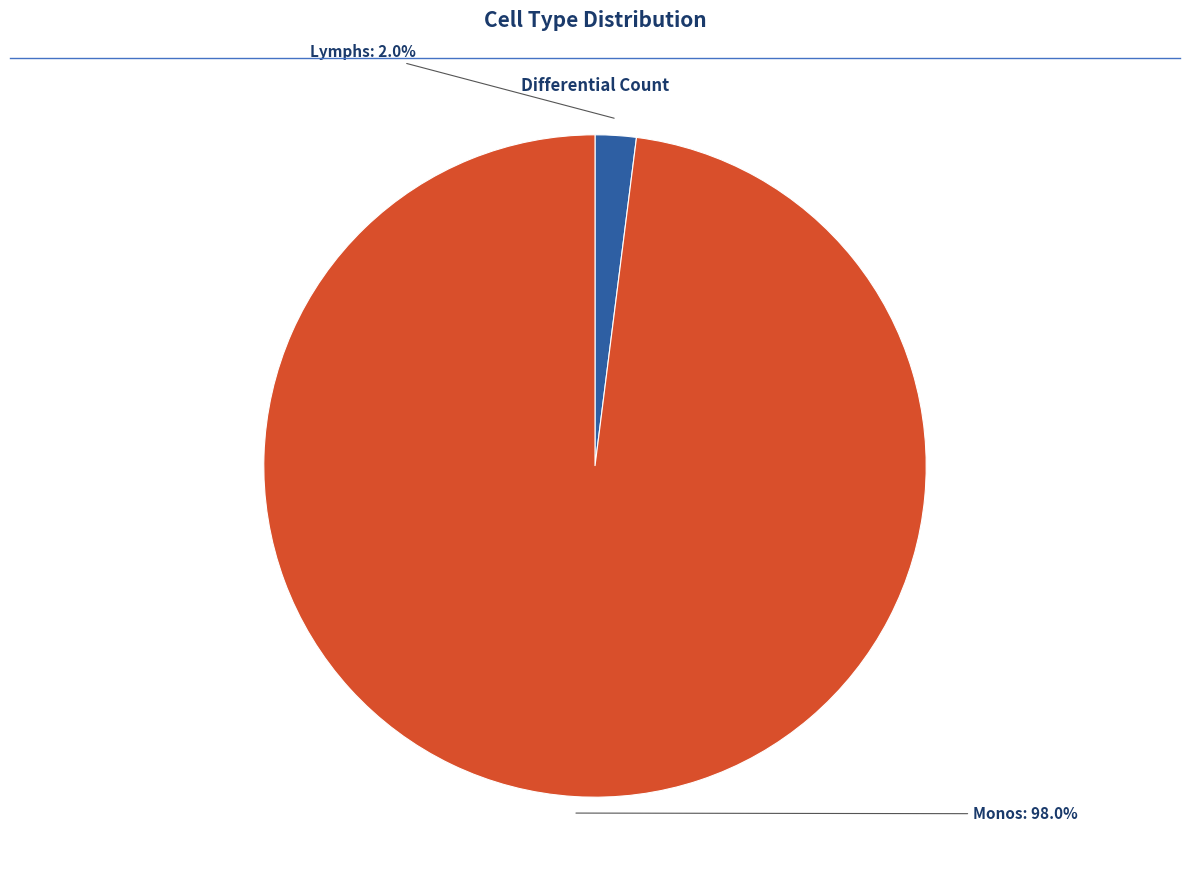

Is there a majority slice in this chart?

Yes